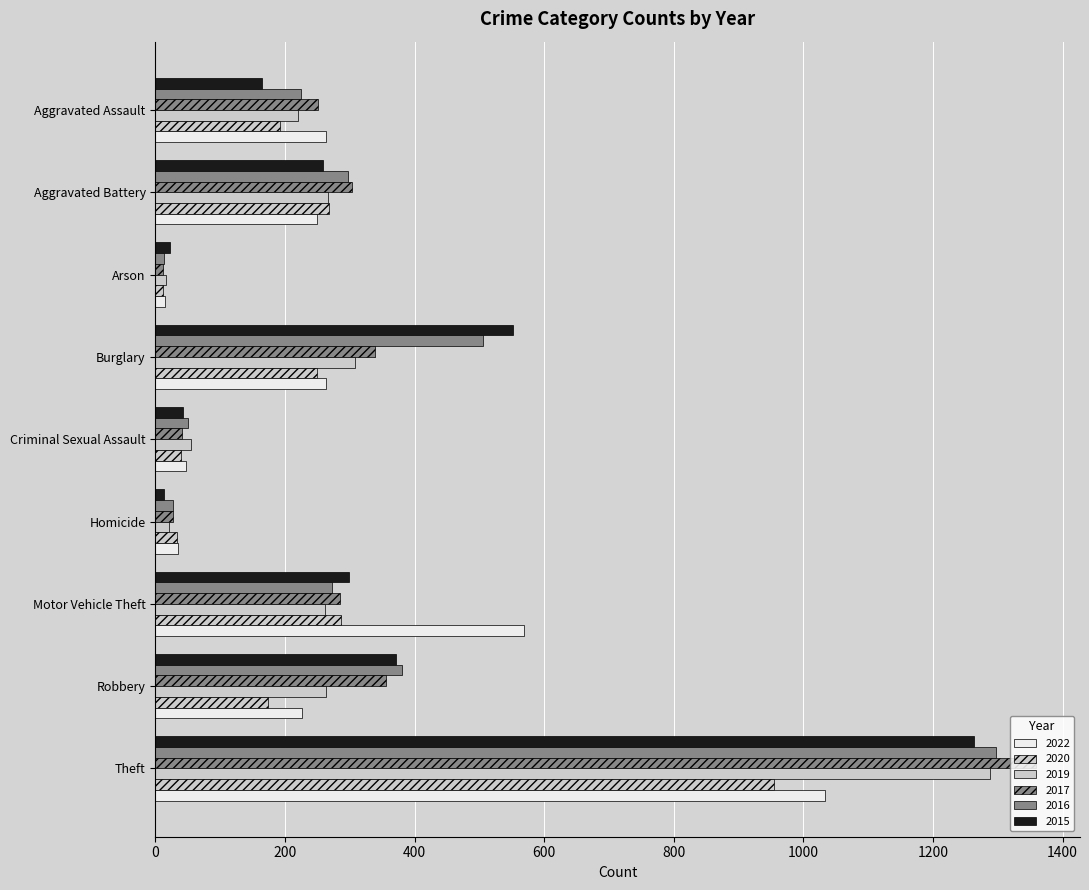

Count the number of data series in this chart.

6